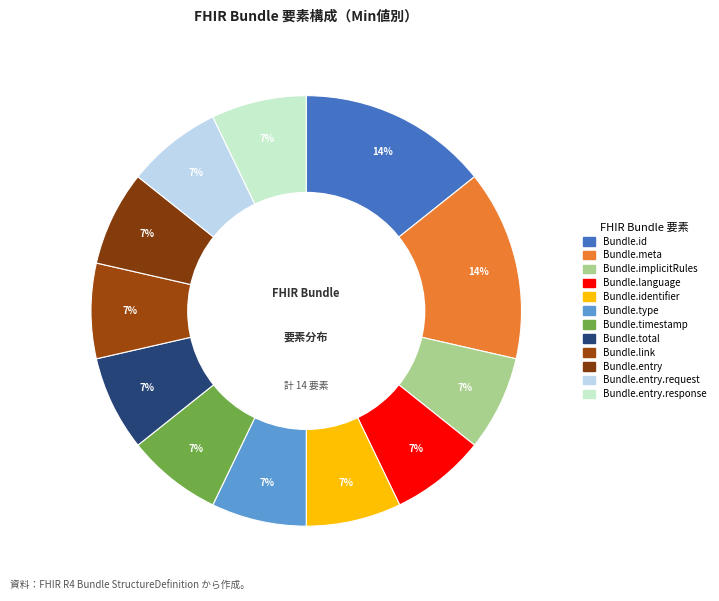

How many segments does this pie chart have?

12